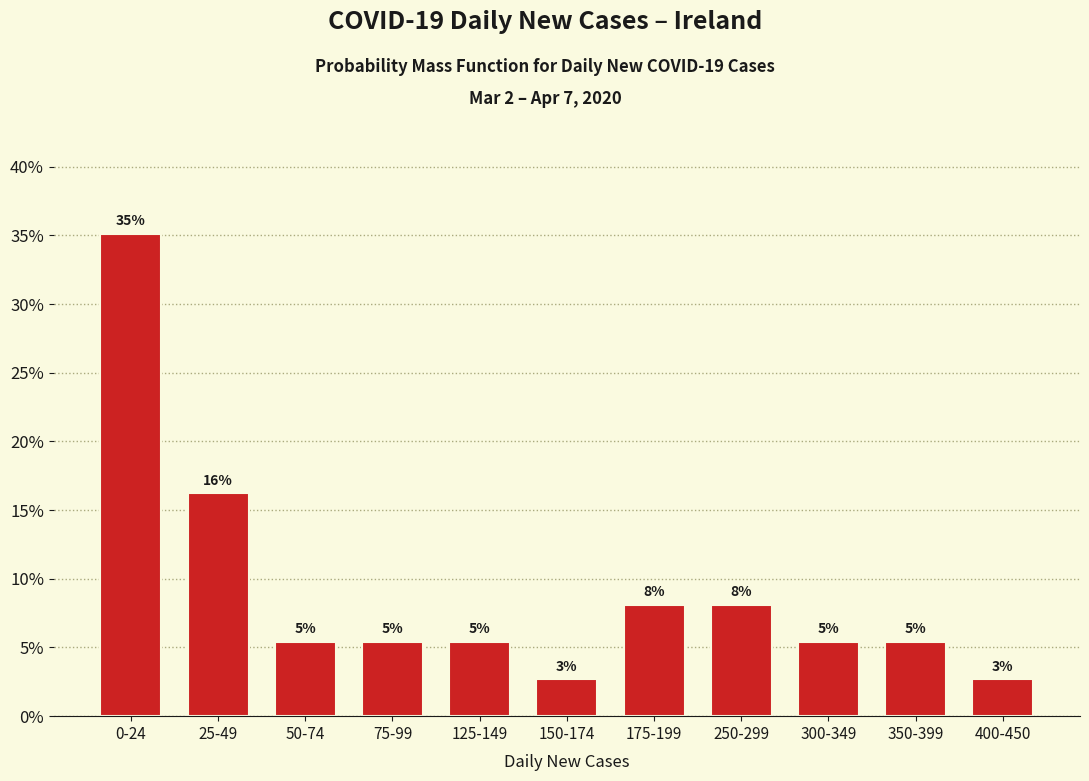

Are the bars horizontal?

No